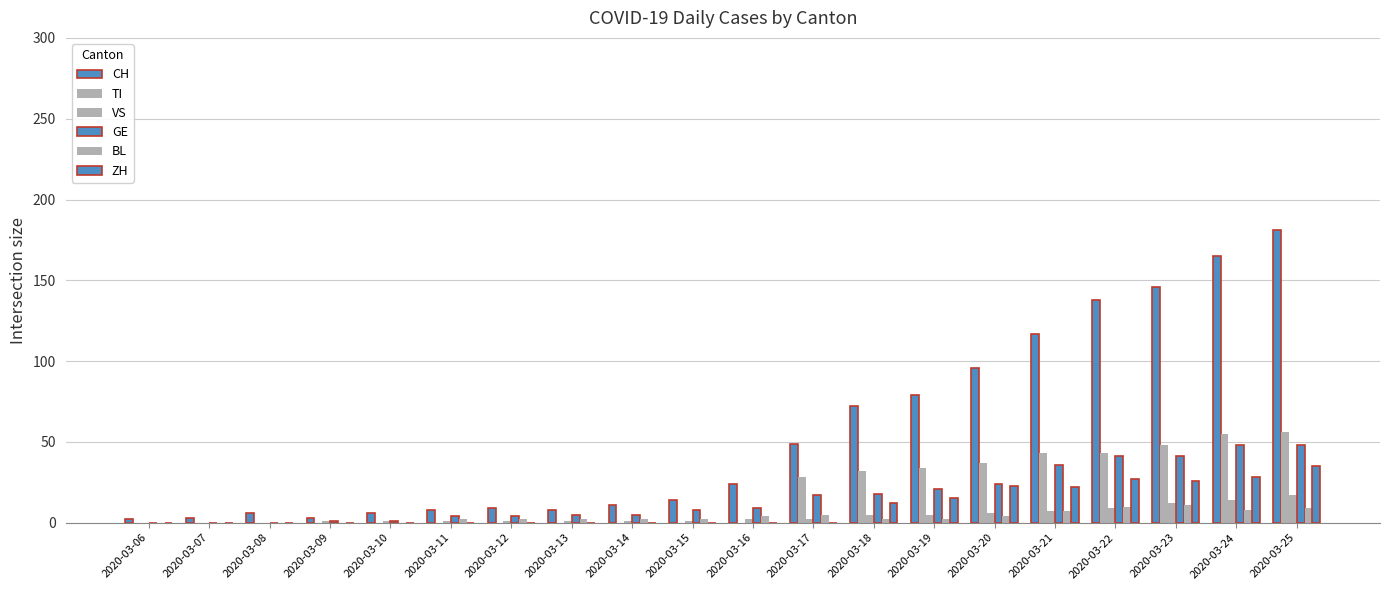

The value of TI at 2020-03-13 is 0. True or false?

True